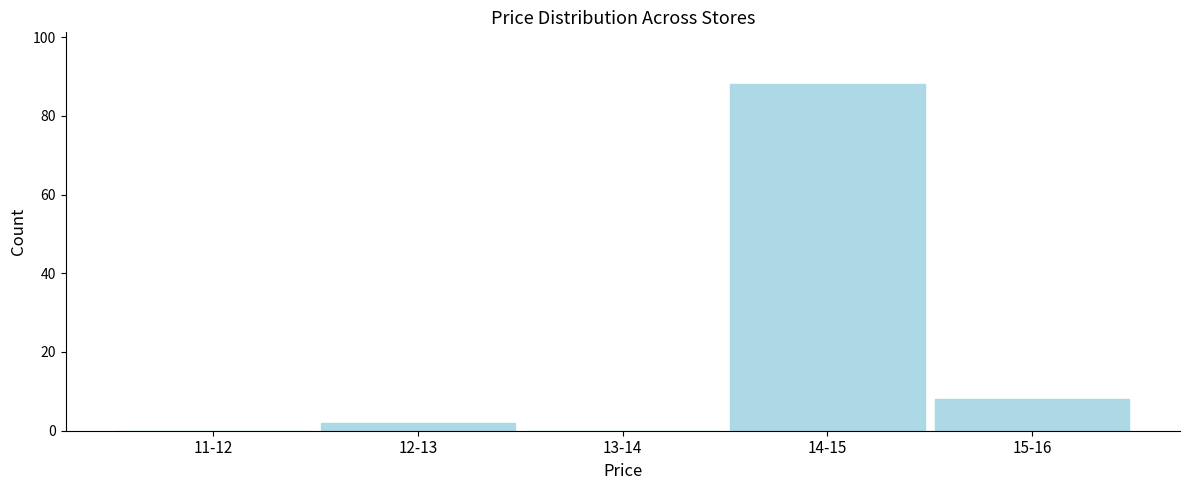

Reading right to left, extract all data points from this chart.

15-16=8	14-15=88	13-14=0	12-13=2	11-12=0